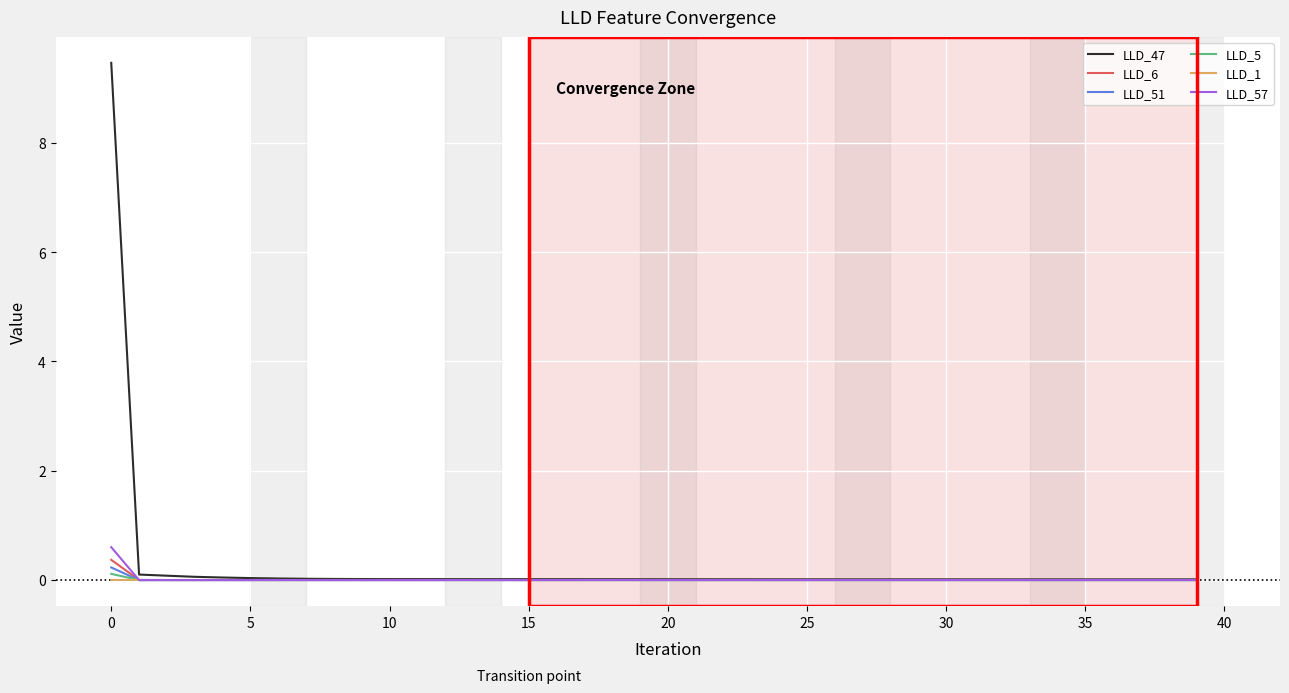

What is the greatest value displayed?

9.5